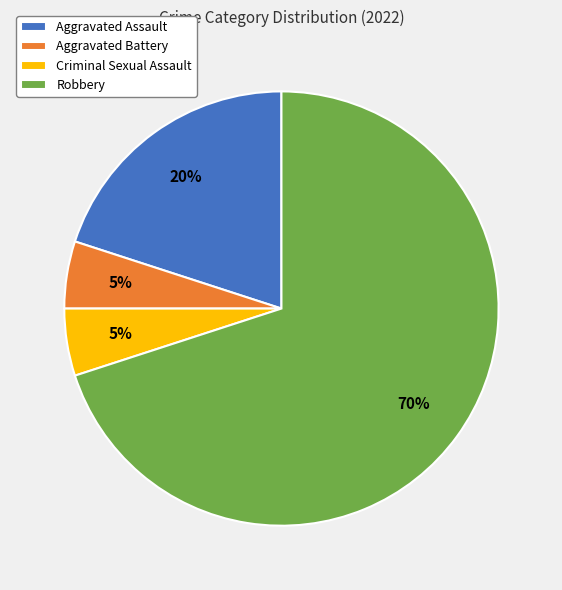

How many slices are in this pie chart?

4